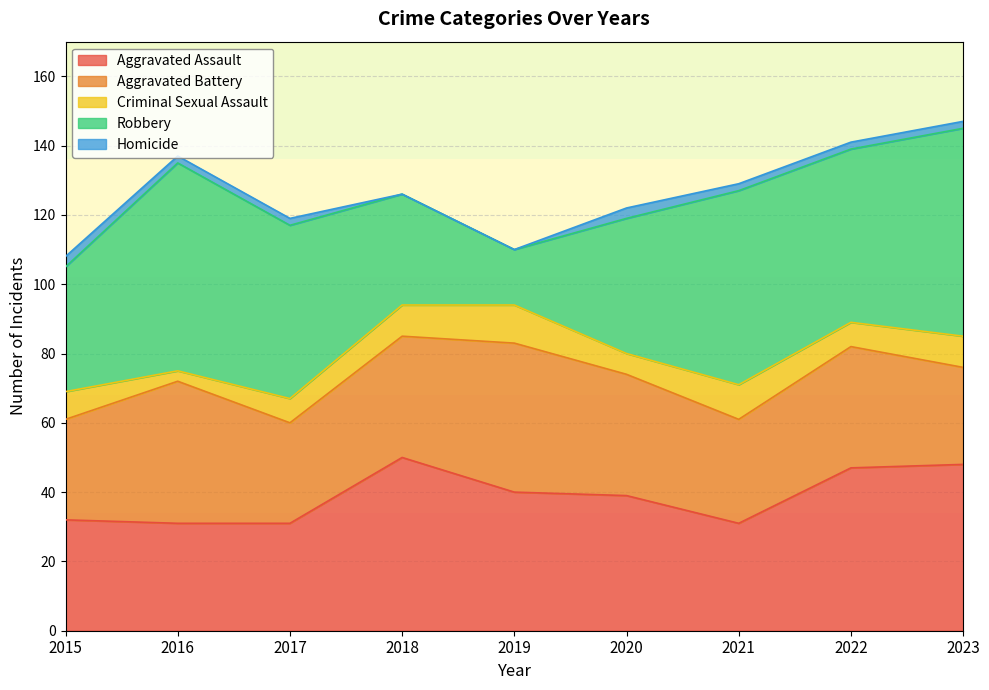

True or false: Criminal Sexual Assault has more than 1 interior local peaks.

True